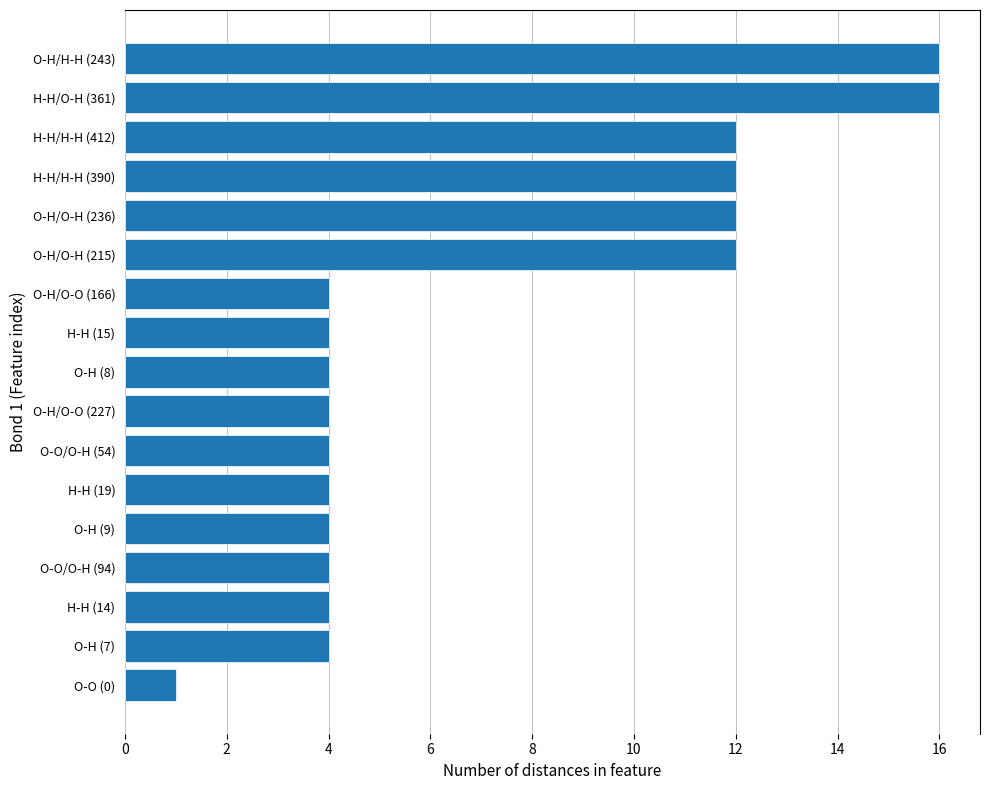

Count the number of data series in this chart.

1